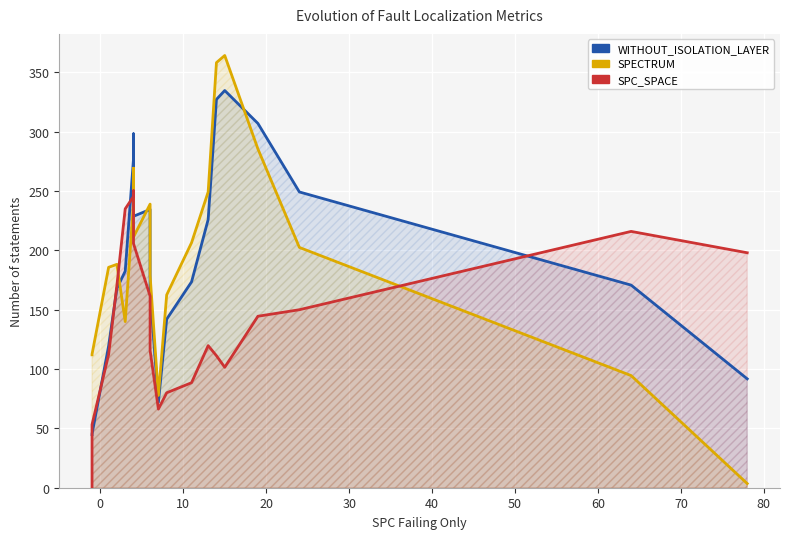

What are all the series names shown in the legend?

WITHOUT_ISOLATION_LAYER, SPECTRUM, SPC_SPACE